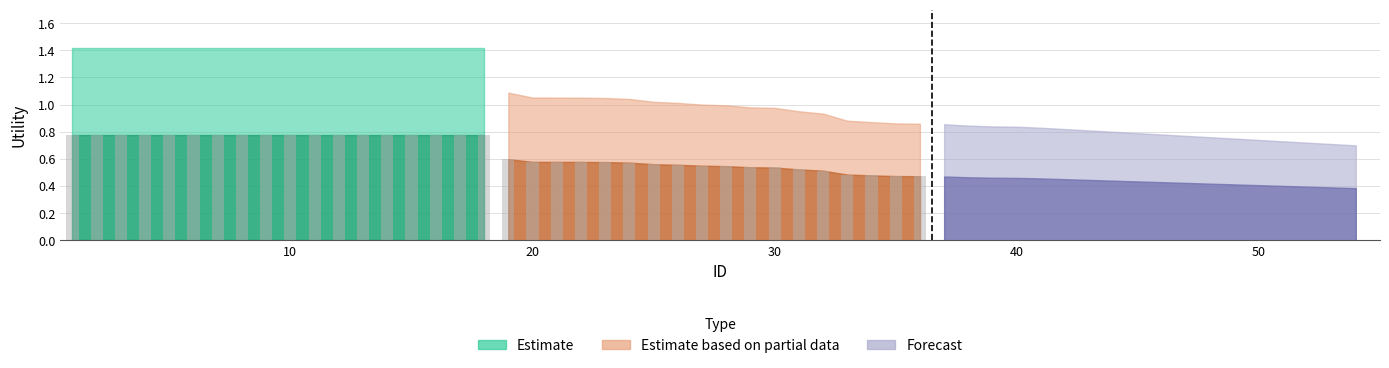

Which series has the widest spread of values?

Estimate based on partial data